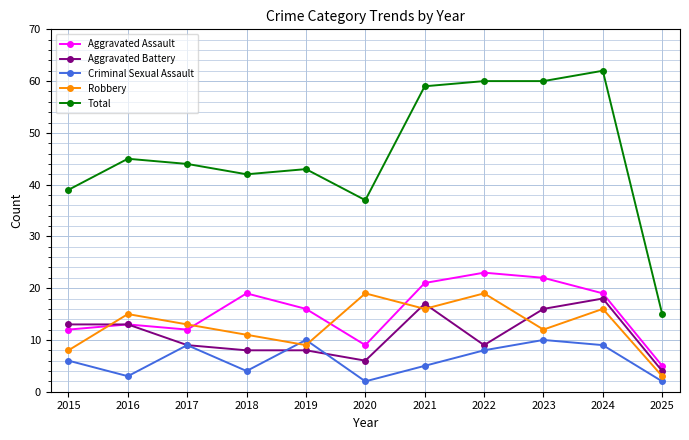

How many lines are shown in the chart?

5